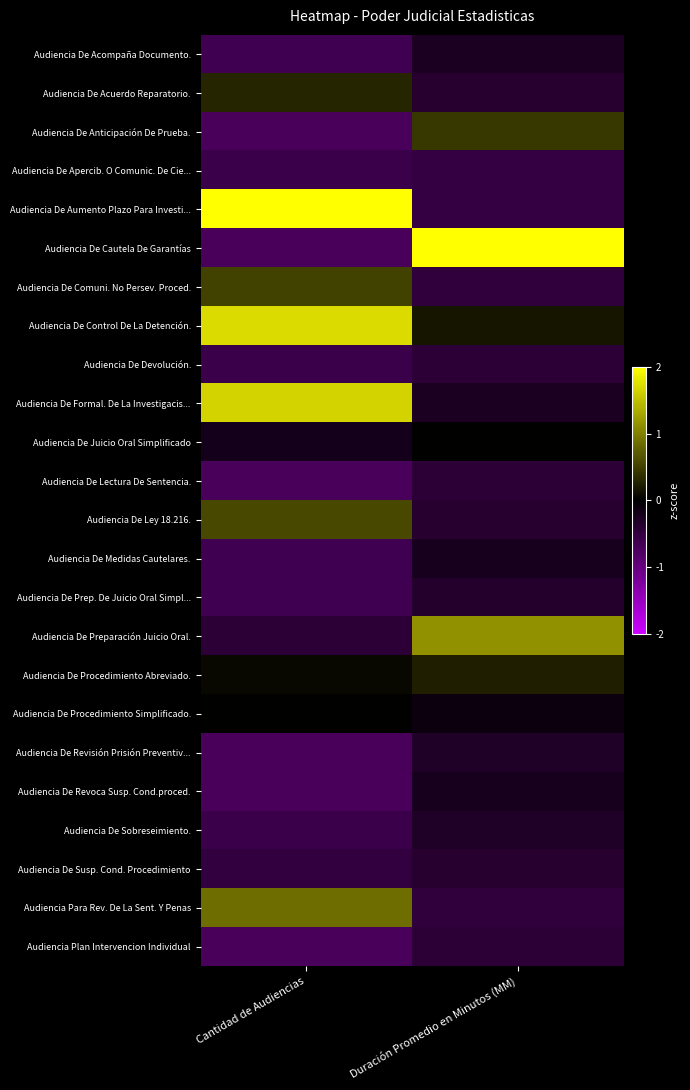

At Duración Promedio en Minutos (MM), list the series in order from smallest to largest.

Audiencia De Apercib. O Comunic. De Cie..., Audiencia De Aumento Plazo Para Investi..., Audiencia De Comuni. No Persev. Proced., Audiencia Para Rev. De La Sent. Y Penas, Audiencia De Devolución., Audiencia De Lectura De Sentencia., Audiencia Plan Intervencion Individual, Audiencia De Acuerdo Reparatorio., Audiencia De Ley 18.216., Audiencia De Susp. Cond. Procedimiento, Audiencia De Prep. De Juicio Oral Simpl..., Audiencia De Revisión Prisión Preventiv..., Audiencia De Sobreseimiento., Audiencia De Acompaña Documento., Audiencia De Formal. De La Investigacis..., Audiencia De Medidas Cautelares., Audiencia De Revoca Susp. Cond.proced., Audiencia De Procedimiento Simplificado., Audiencia De Juicio Oral Simplificado, Audiencia De Control De La Detención., Audiencia De Procedimiento Abreviado., Audiencia De Anticipación De Prueba., Audiencia De Preparación Juicio Oral., Audiencia De Cautela De Garantías